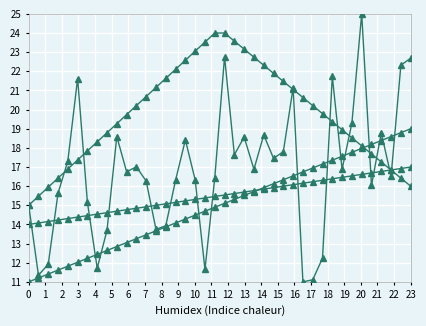

Does the chart have visible grid lines?

Yes